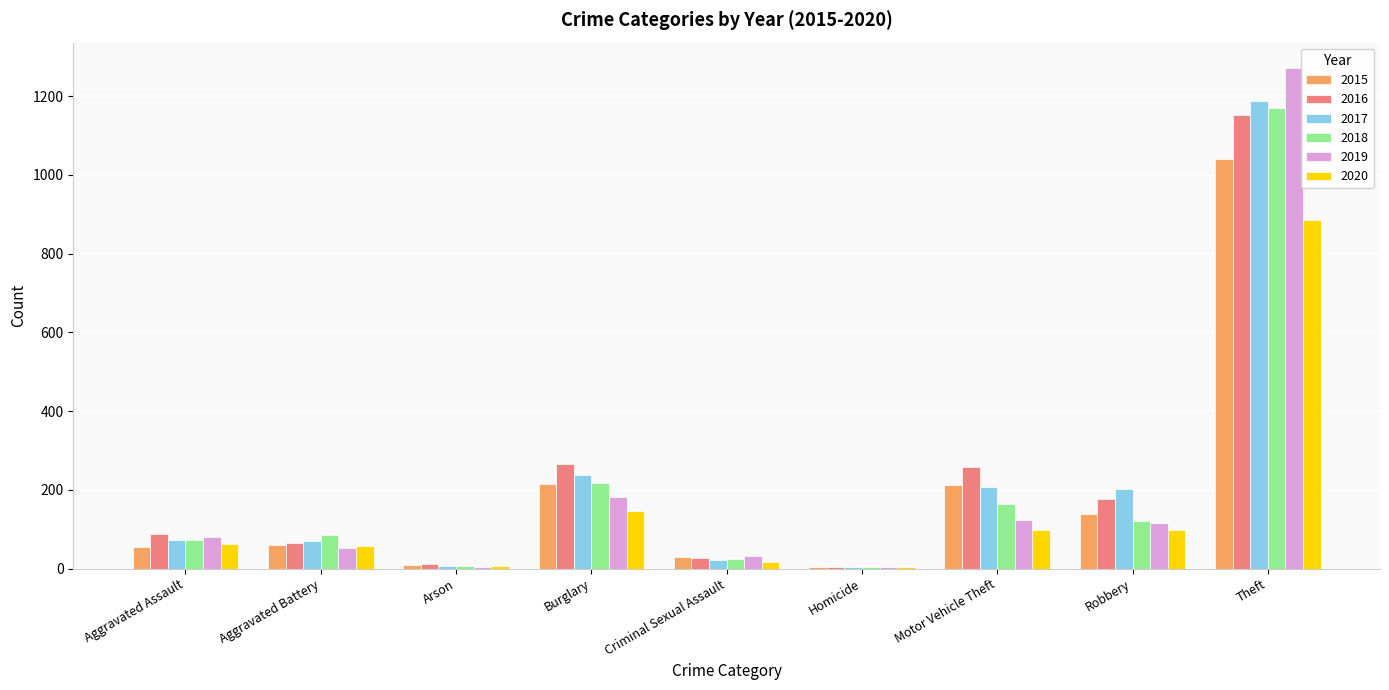

Between Aggravated Assault and Theft, which series saw the biggest shift?

2019